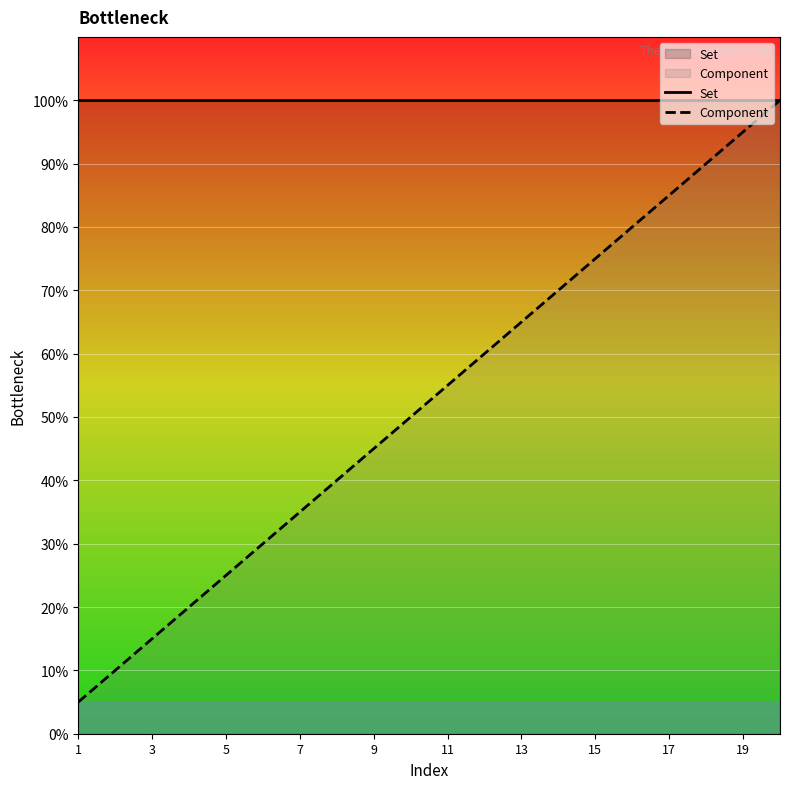

Which series has the largest total across all categories?

Set